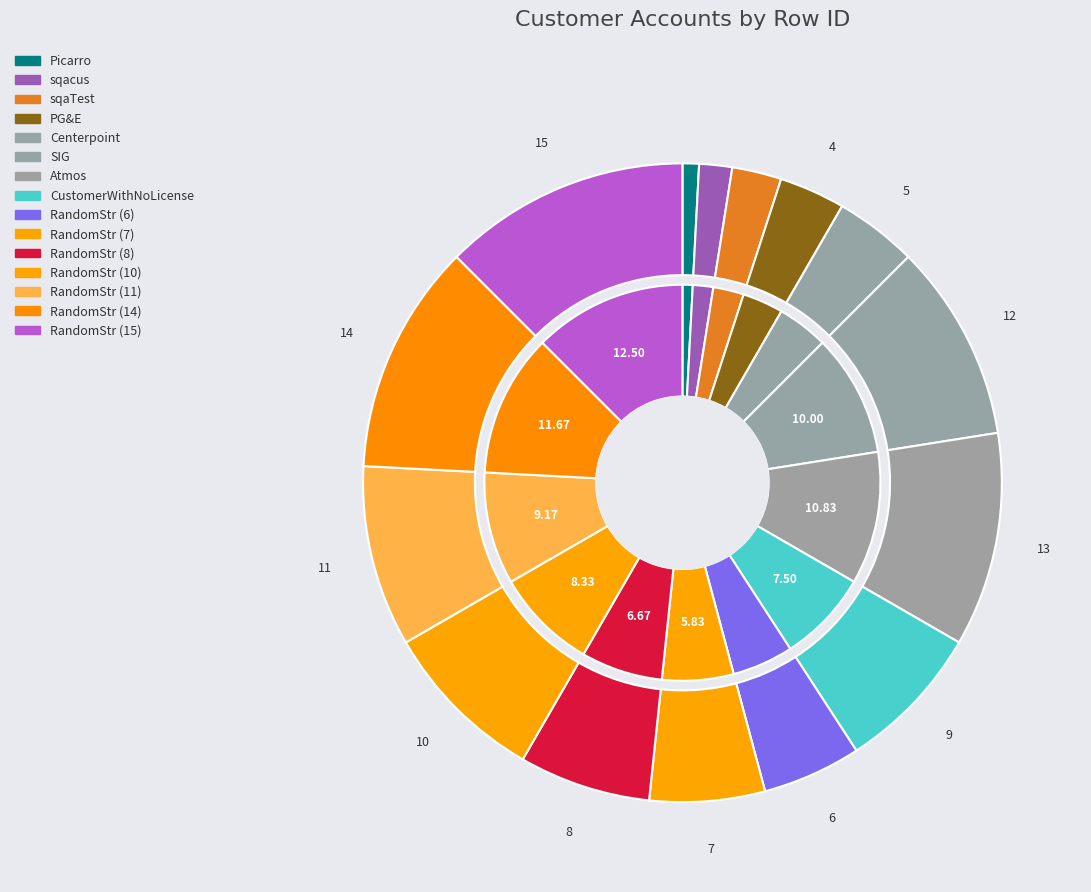

The Picarro slice represents 7% of the pie. True or false?

False